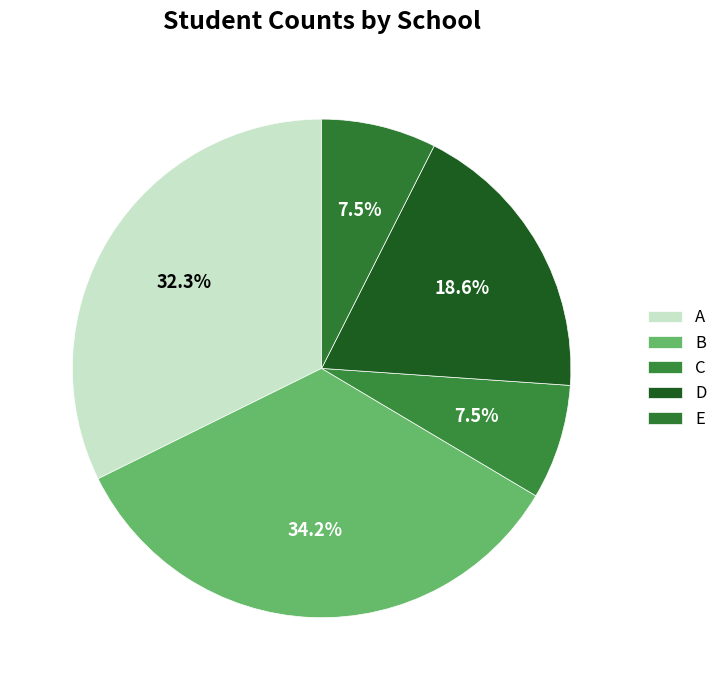

How many slices are in this pie chart?

5